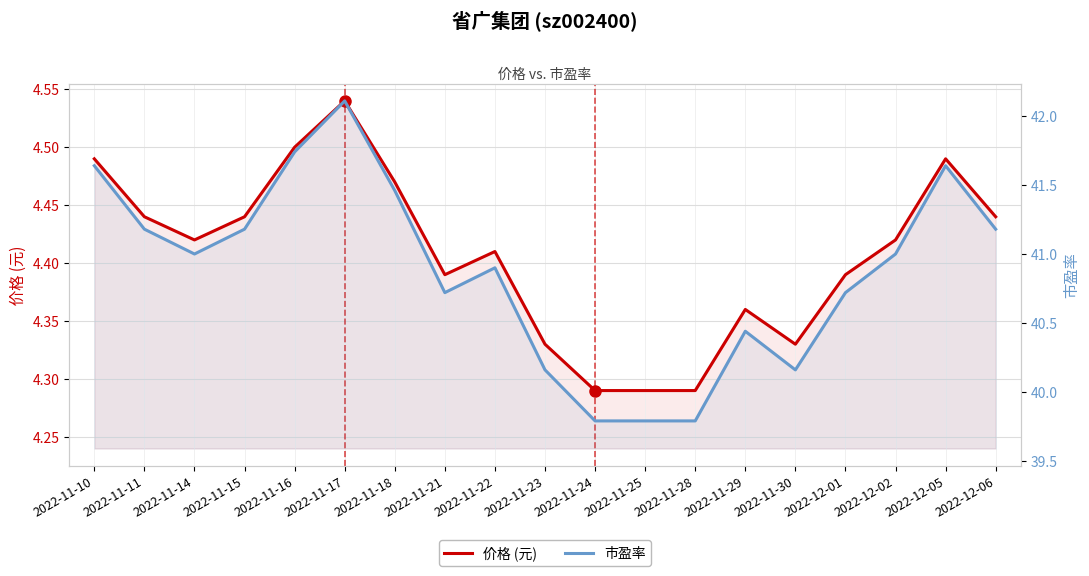

Rank the series at 2022-12-02 from lowest to highest value.

价格 (元), 市盈率